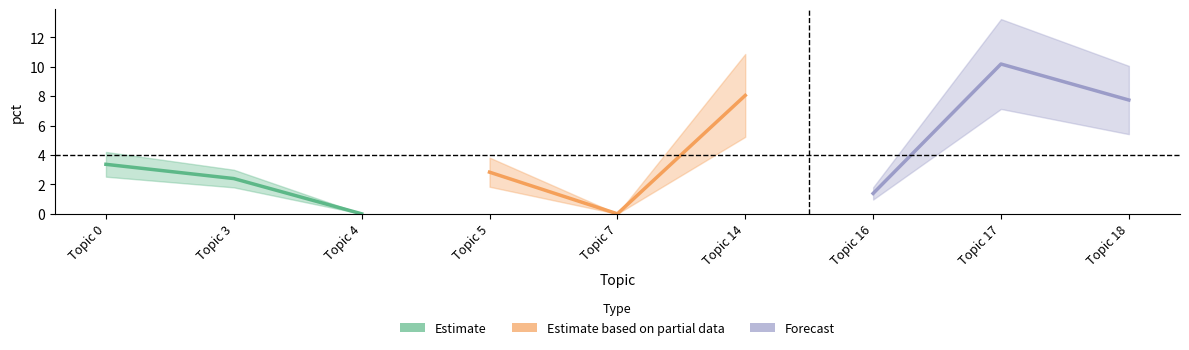

What is the spread (max minus min) of values at Topic 0?

2.0